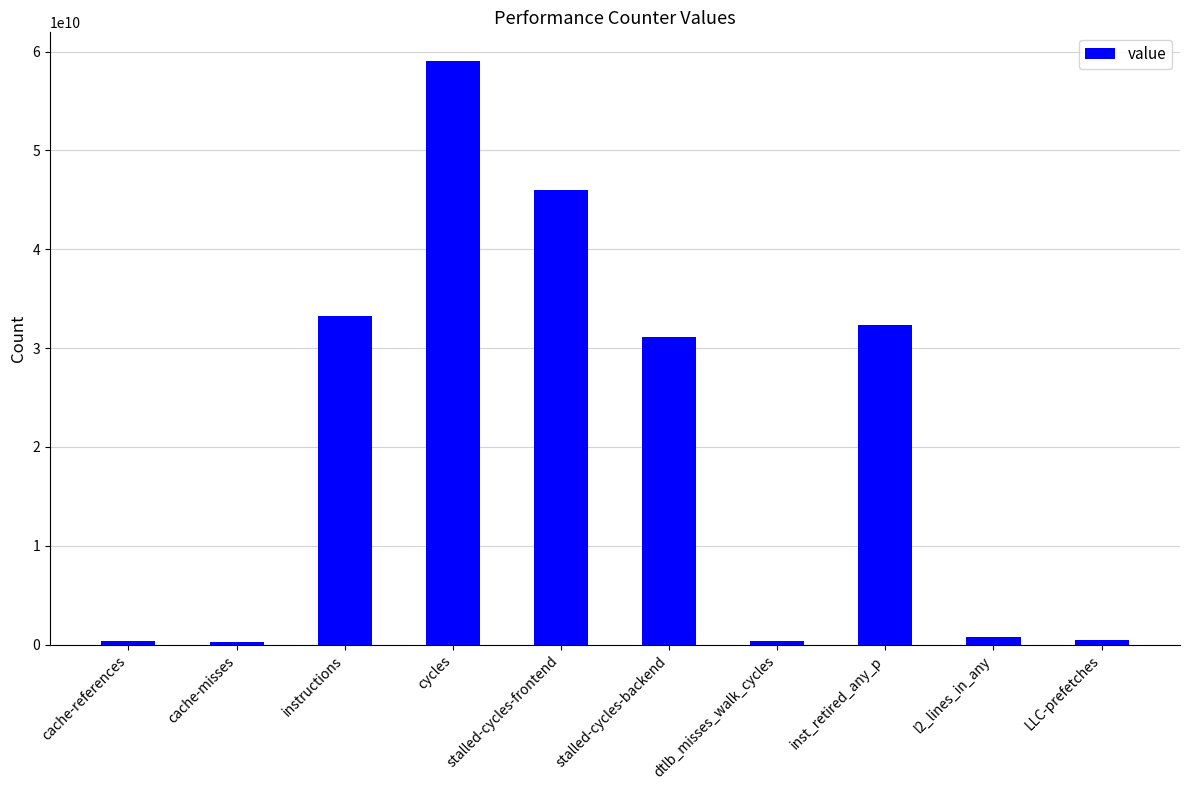

What is the change in value from cache-misses to stalled-cycles-backend?

+30866784725